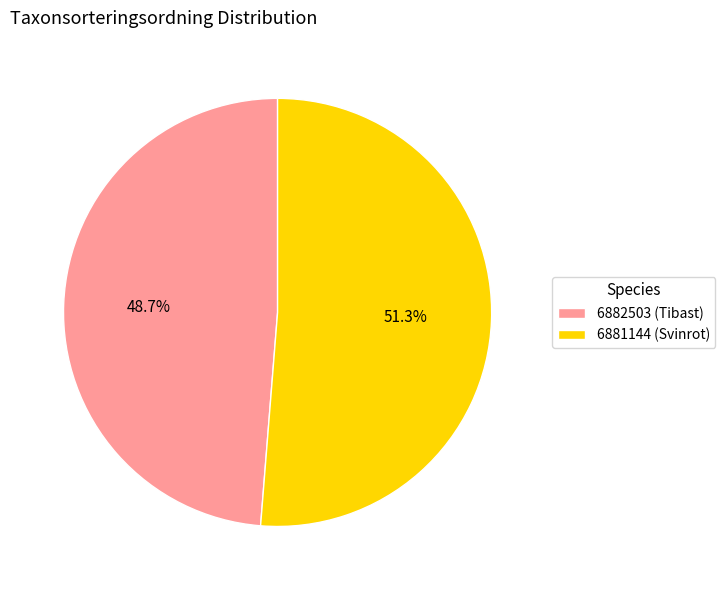

Which slice is the smallest?

6882503 (Tibast)